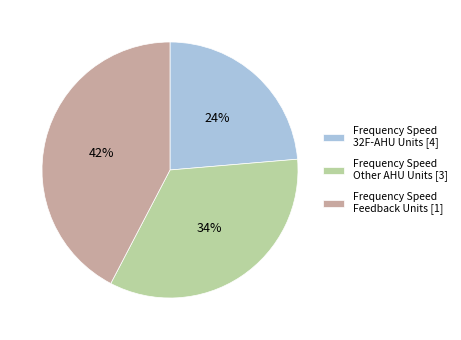

The Frequency Speed Other AHU Units [3] slice represents 34% of the pie. True or false?

True